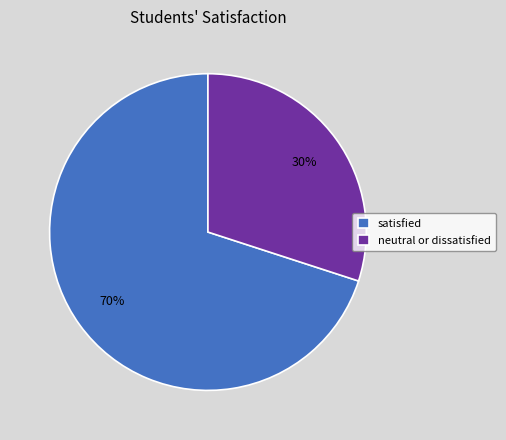

Is there any slice that represents more than half of the pie?

Yes